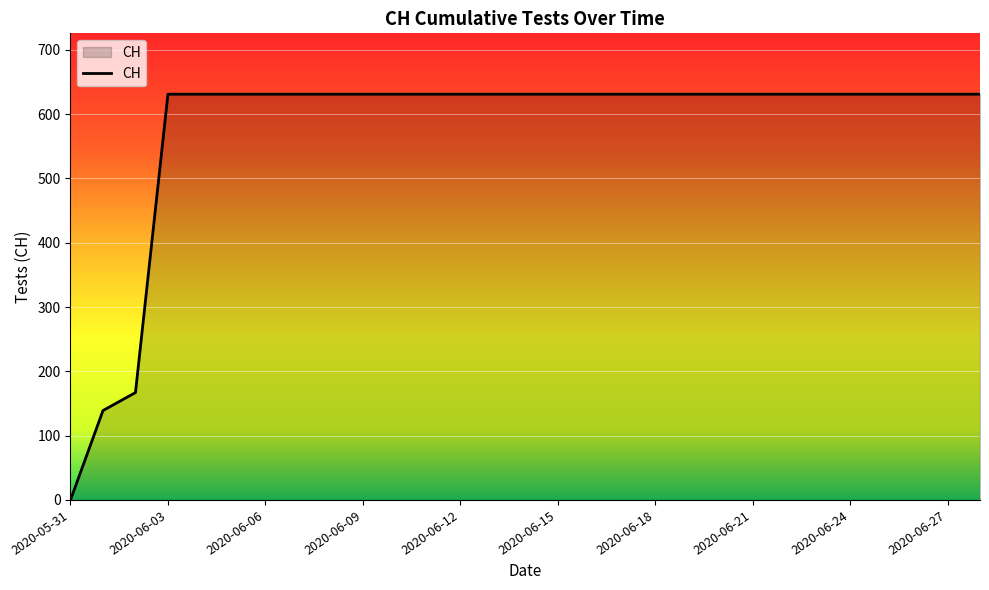

What is the greatest value displayed?

631